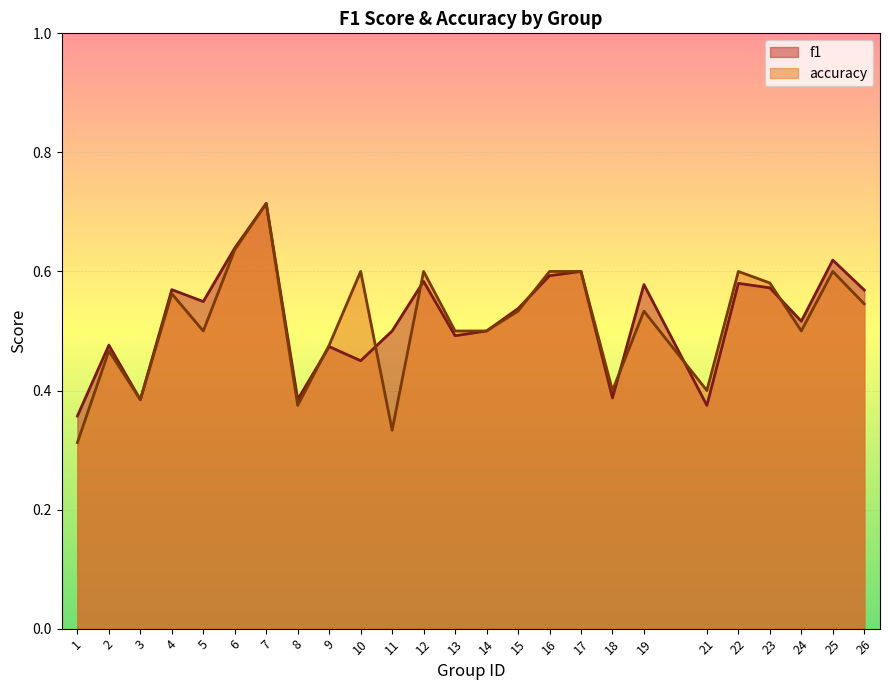

What is the difference between the accuracy values at 15 and 10?

0.1